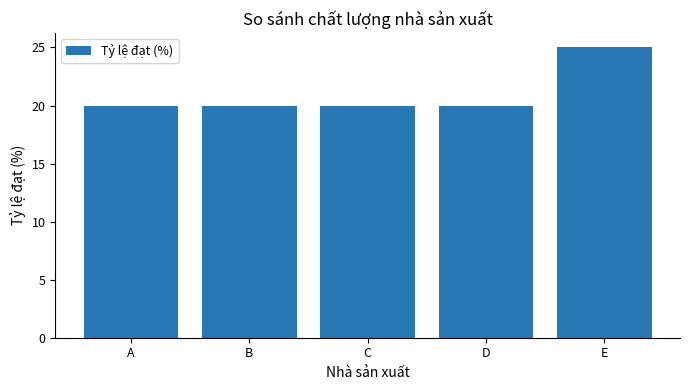

Reading left to right, transcribe all the data shown in this chart.

20	20	20	20	25